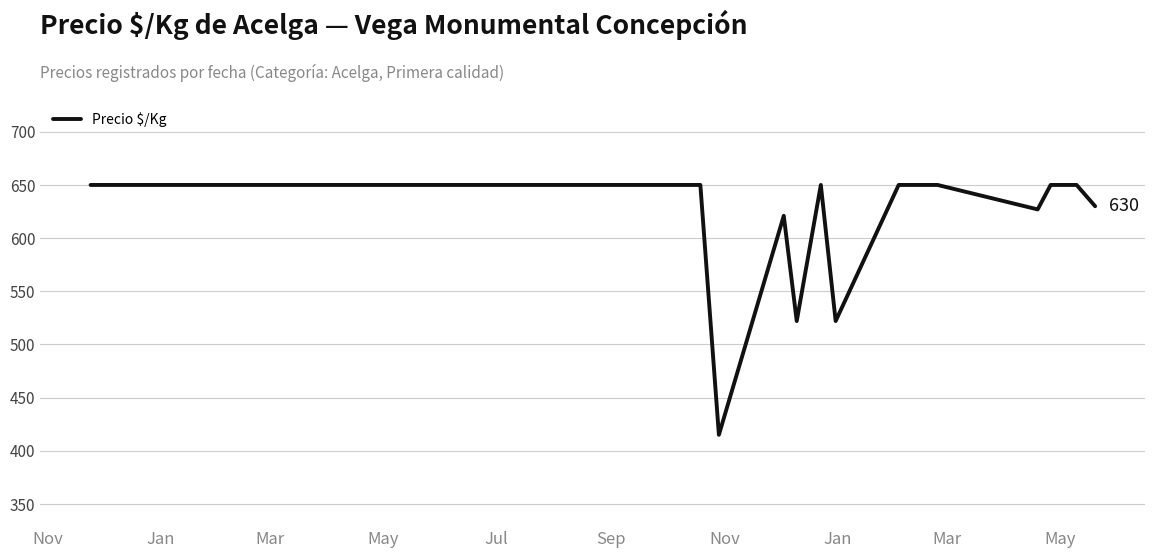

What is the difference between the maximum and minimum values?

235